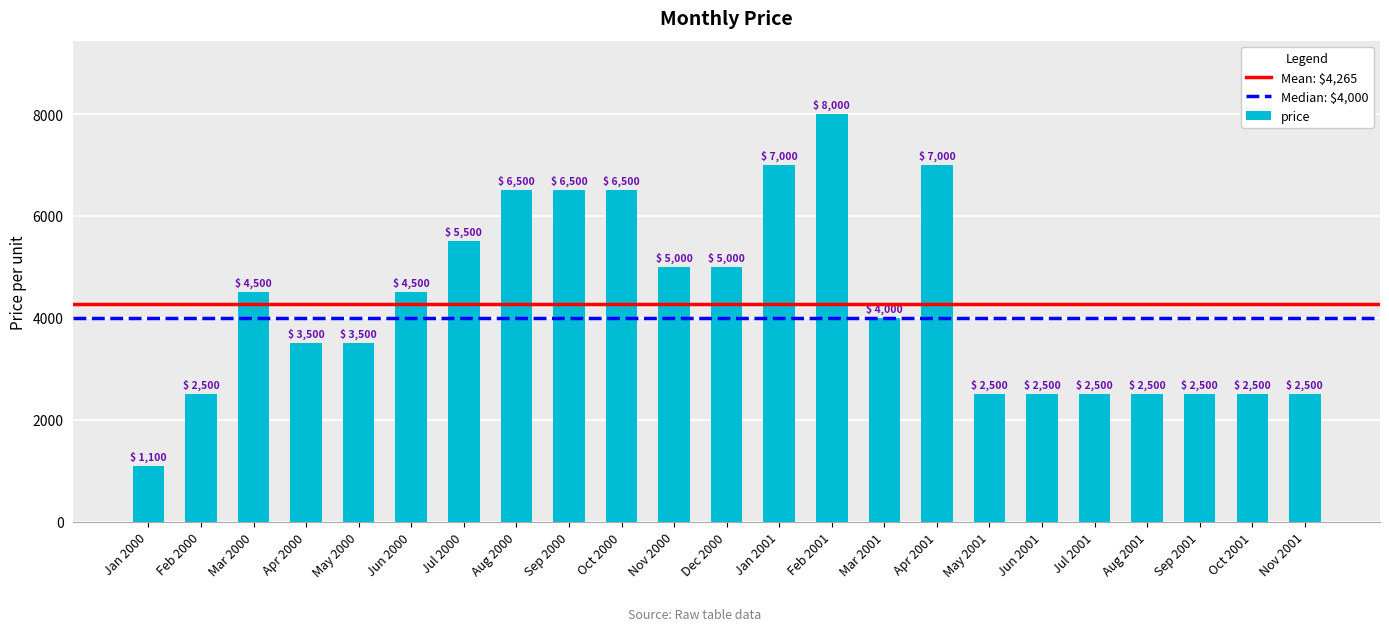

The value at May 2000 is 2063. True or false?

False